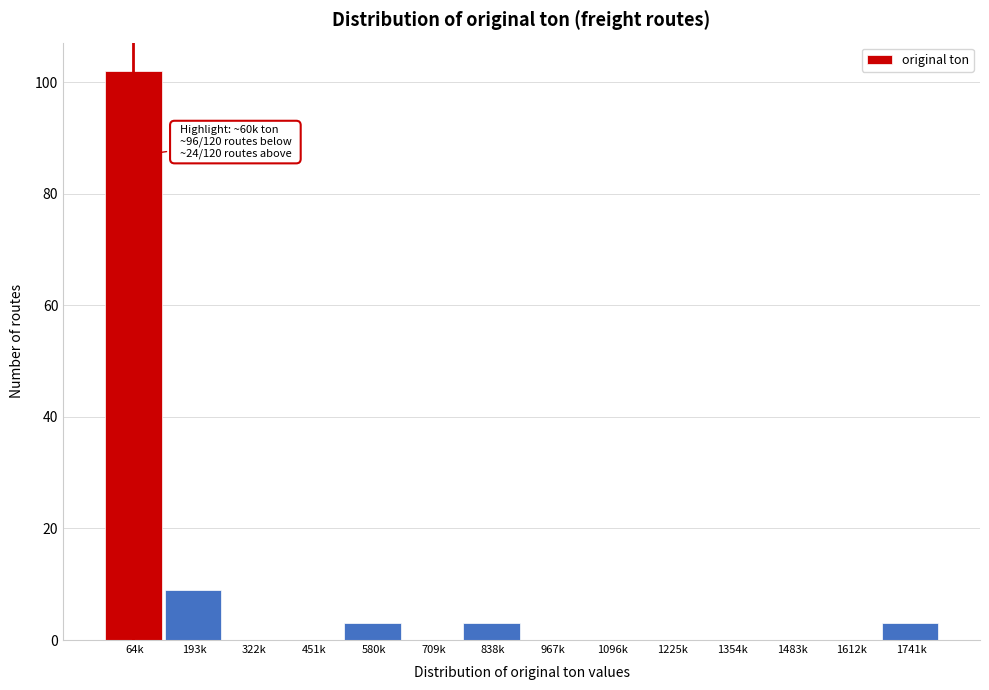

Reading left to right, transcribe all the data shown in this chart.

64k=102	193k=9	322k=0	451k=0	580k=3	709k=0	838k=3	967k=0	1096k=0	1225k=0	1354k=0	1483k=0	1612k=0	1741k=3